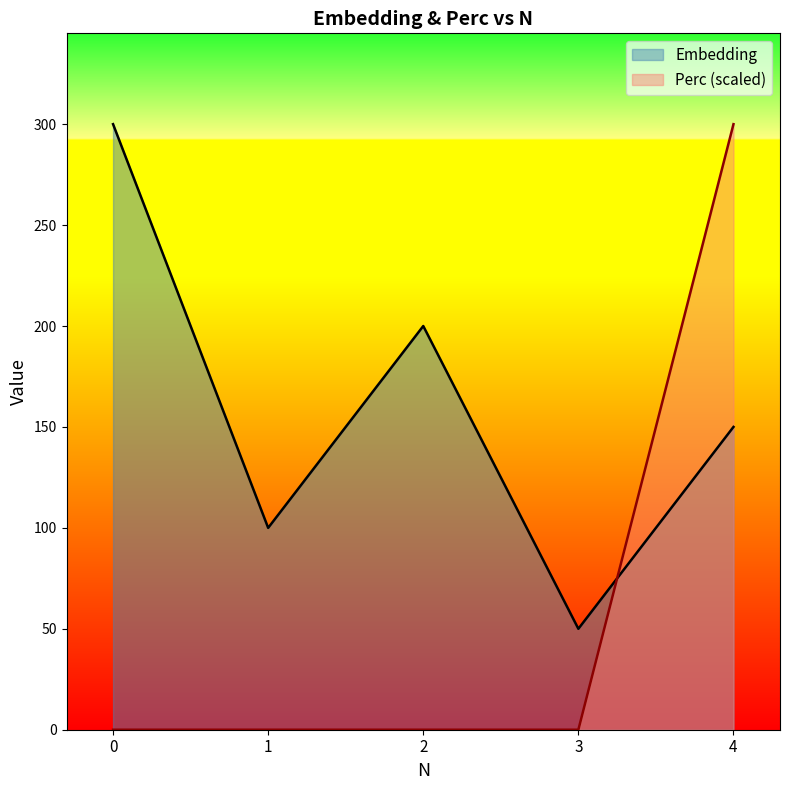

What is the total value across all series at 3?

50